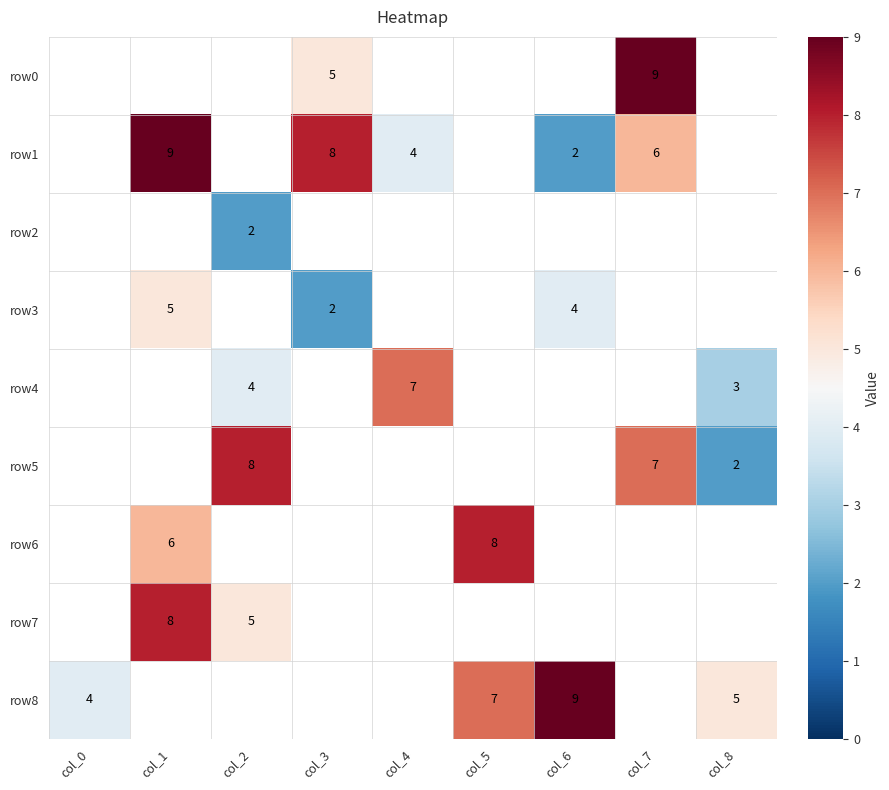

Is it true that row1 equals 6 at col_7?

True